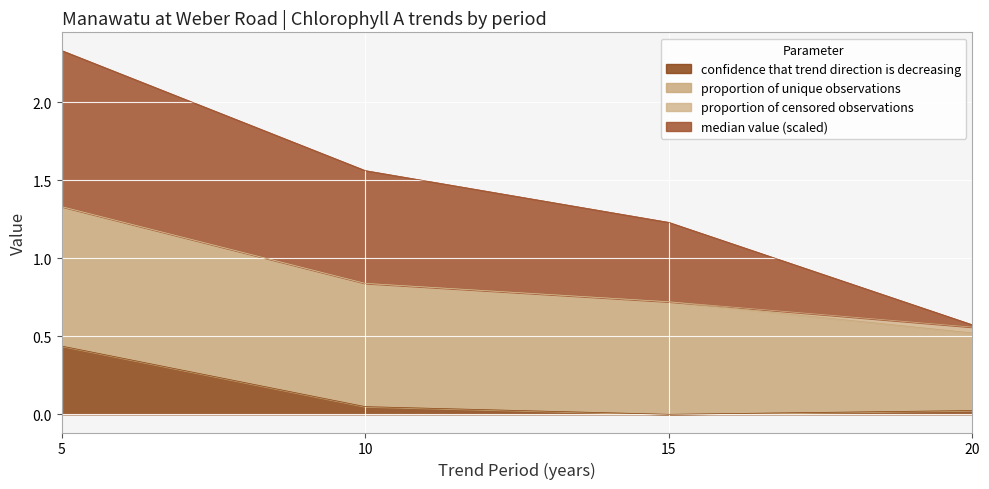

At which category is the sum across all series the highest?

5